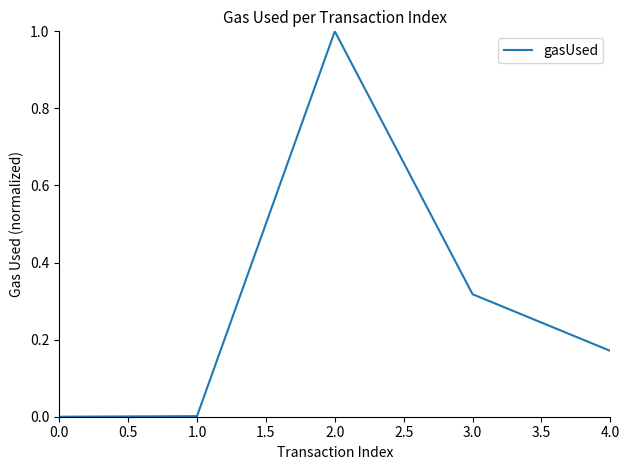

At which category does the data reach its first local peak?

2.0